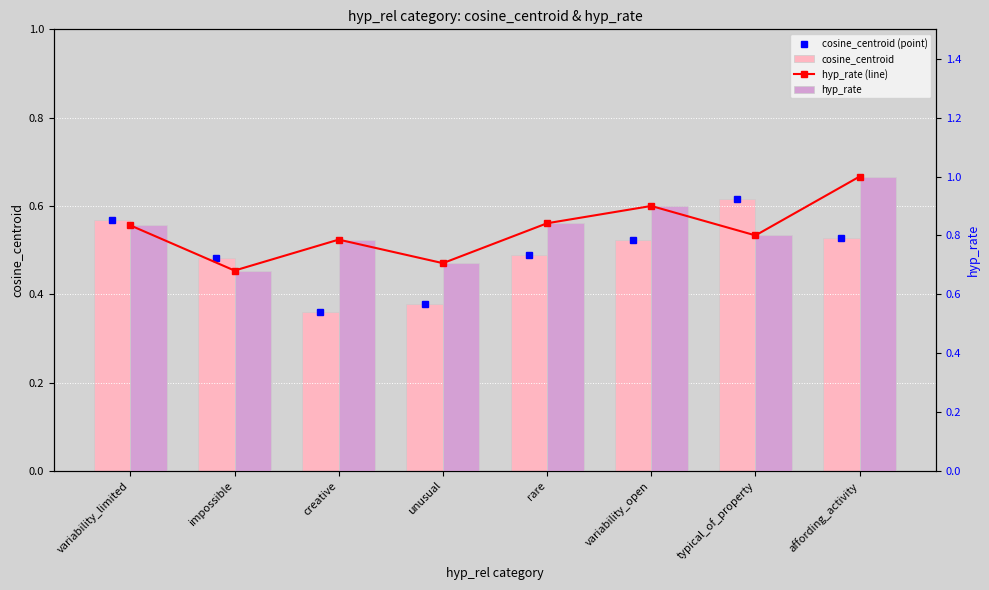

What is the total value across all series at typical_of_property?

2.8